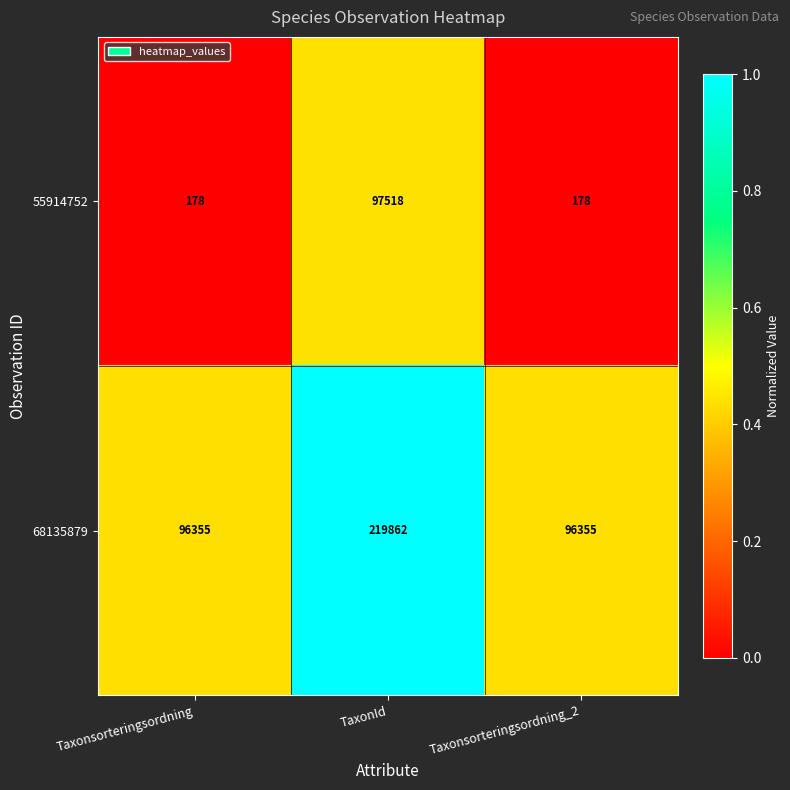

Count the 55914752 values in the range 178 to 97518.

3